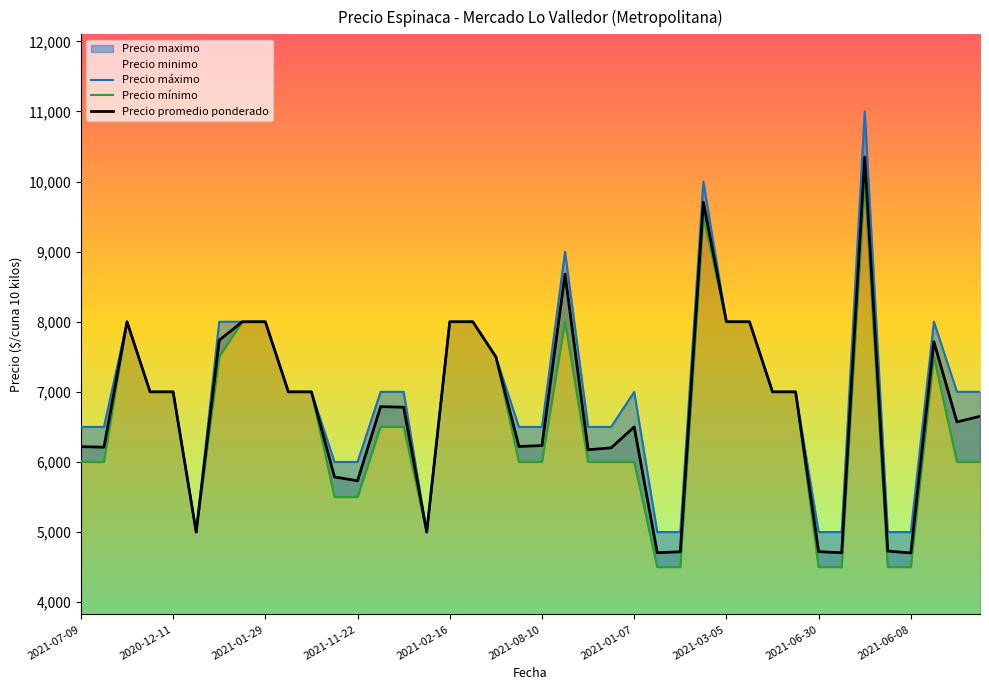

In Precio máximo, how many points are lower than both neighbors (excluding endpoints)?

2